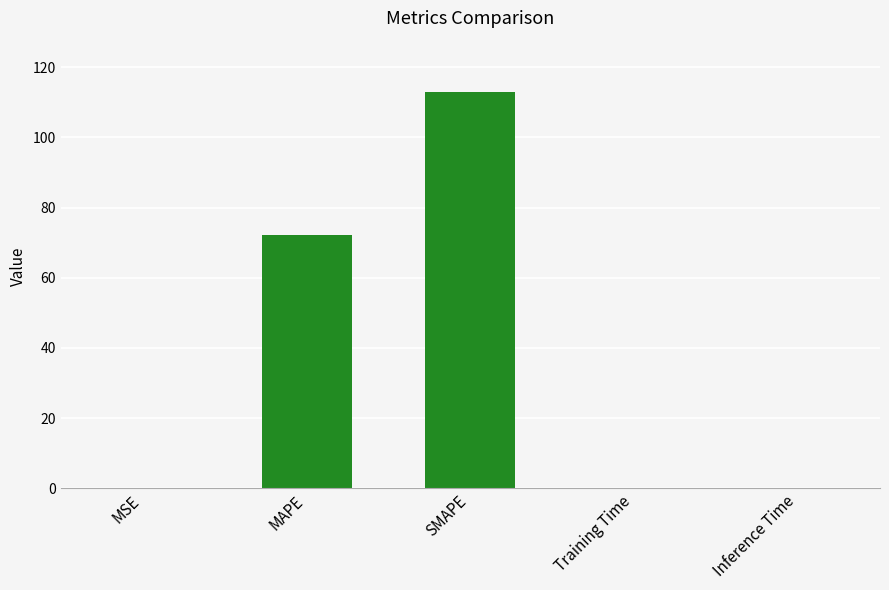

Which label corresponds to the largest value in the chart?

SMAPE